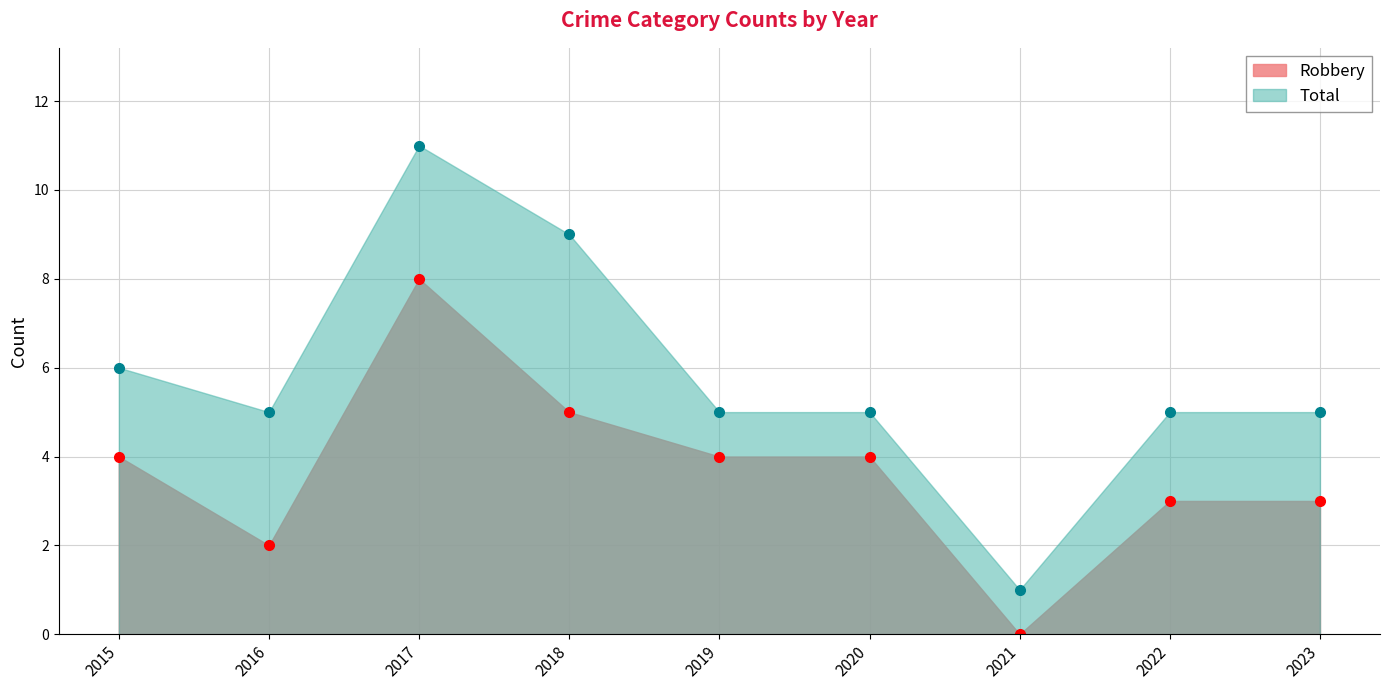

How many distinct data groups are displayed?

2